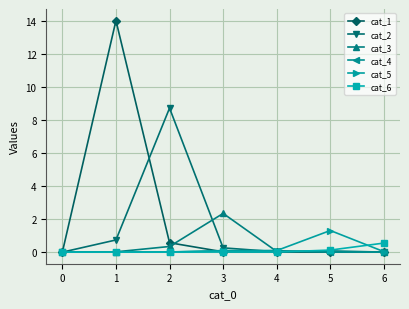

Does the chart have visible grid lines?

Yes